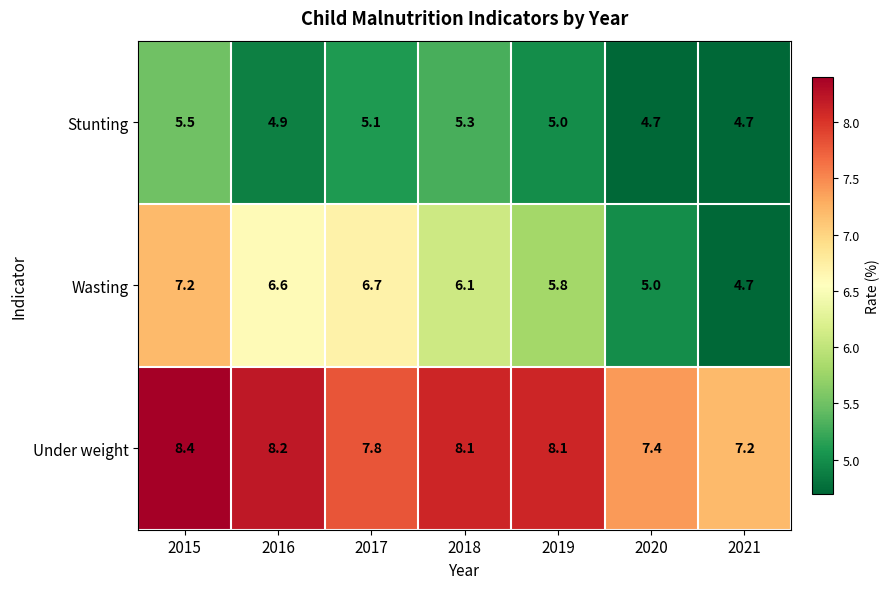

List the series in order of their peak value, highest first.

Under weight, Wasting, Stunting